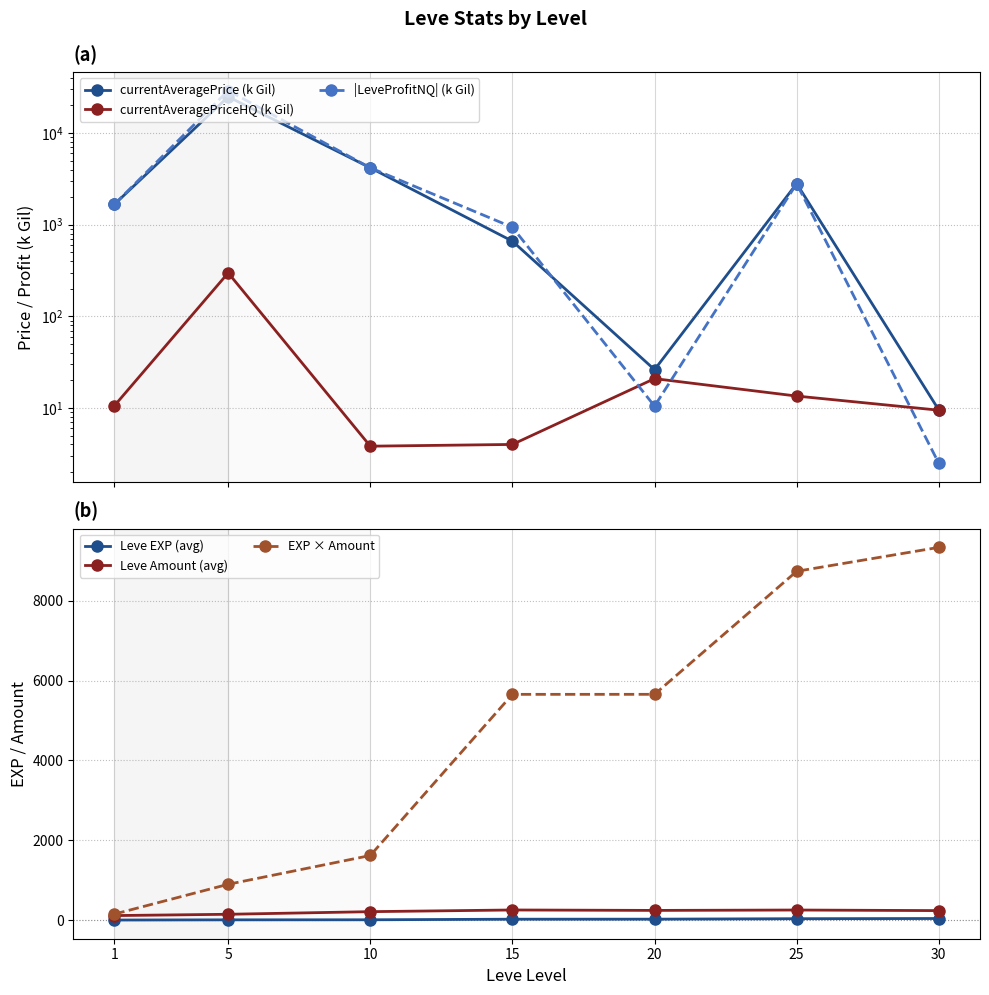

Between 30 and 20, which is larger?

20